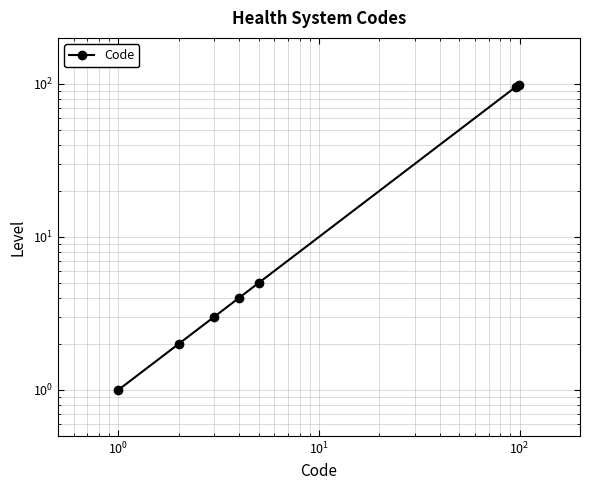

What is the sum of all values?

210